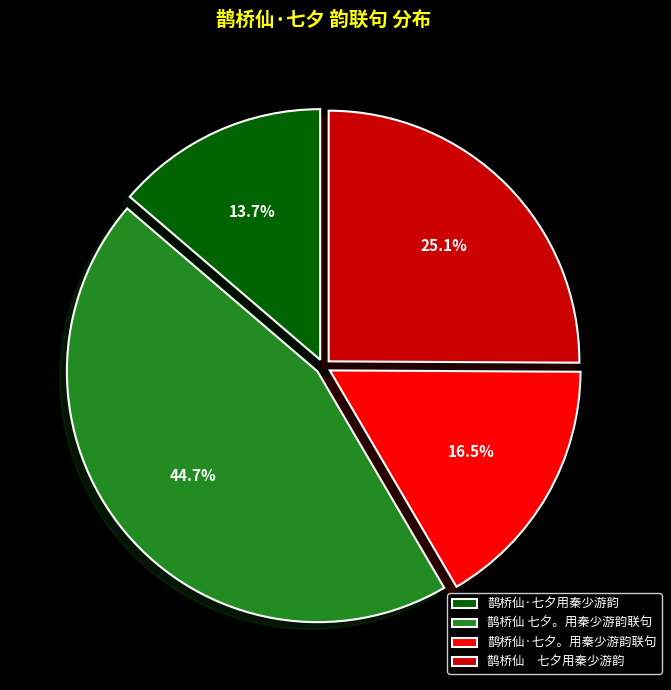

Is it true that 鹊桥仙·七夕用秦少游韵 is 14% of the pie?

True